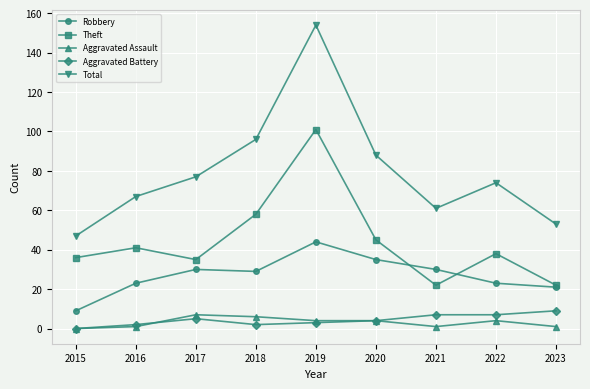

How many lines are shown in the chart?

5